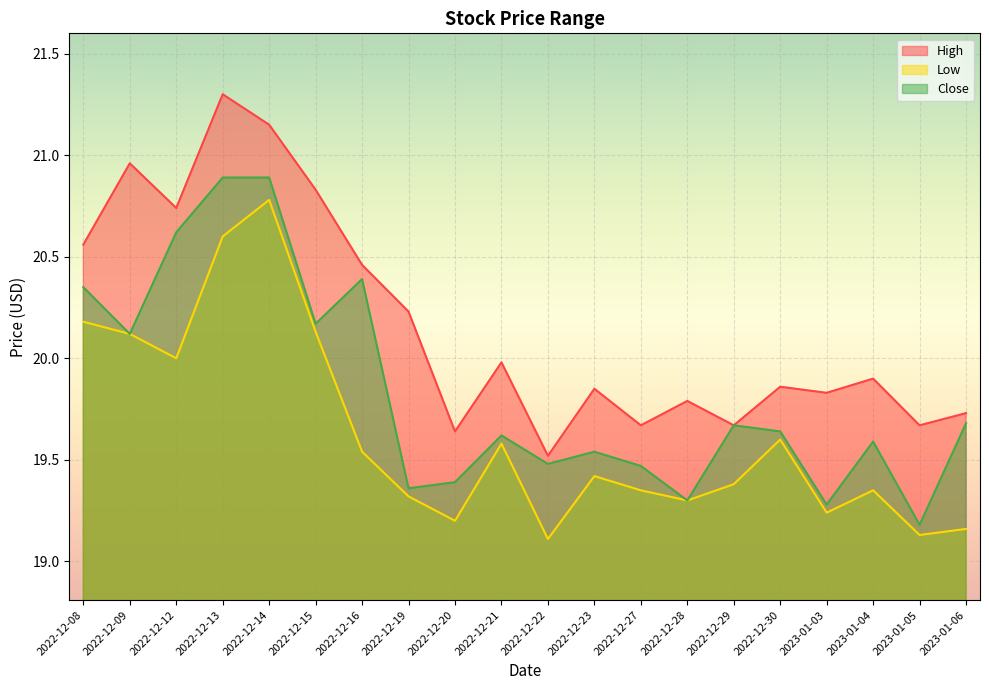

At which category does High reach its first local valley?

2022-12-12